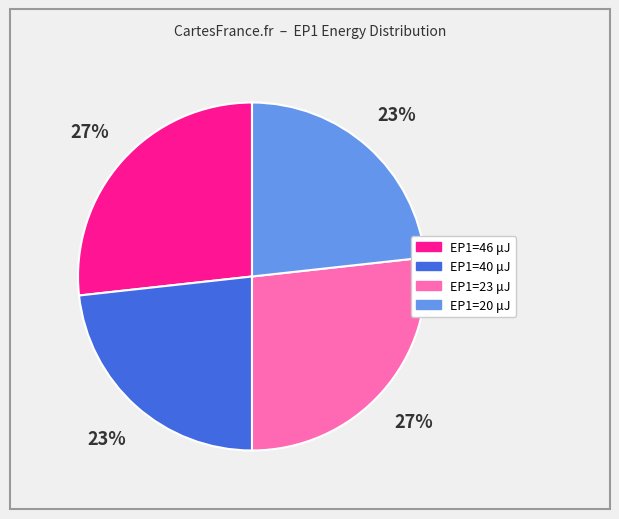

Is there any slice that represents more than half of the pie?

No